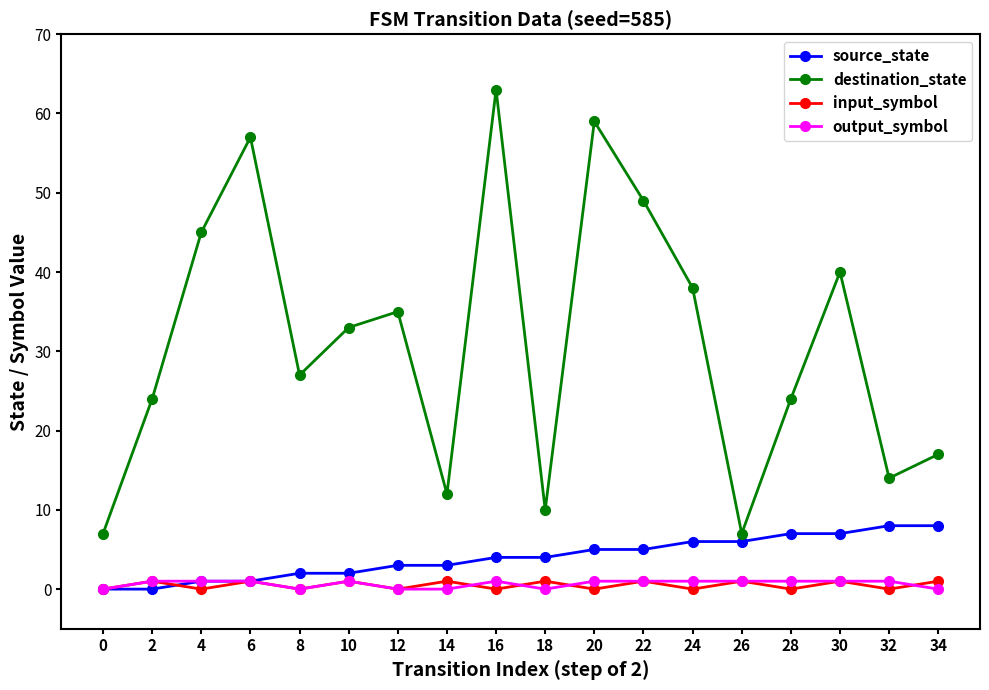

What is the sum of the input_symbol values at 16 and 22?

1